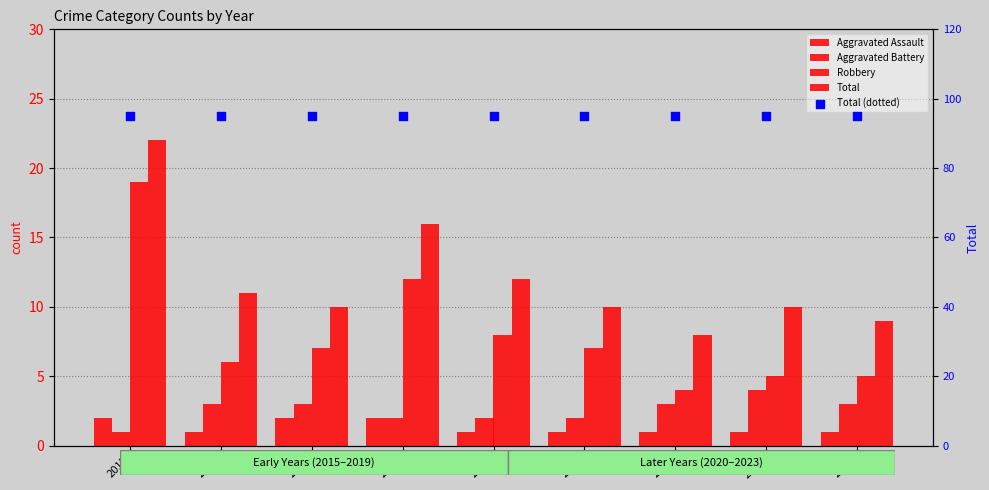

Is the value of Total (dotted) at 2022 greater than the value of Robbery at 2017?

Yes